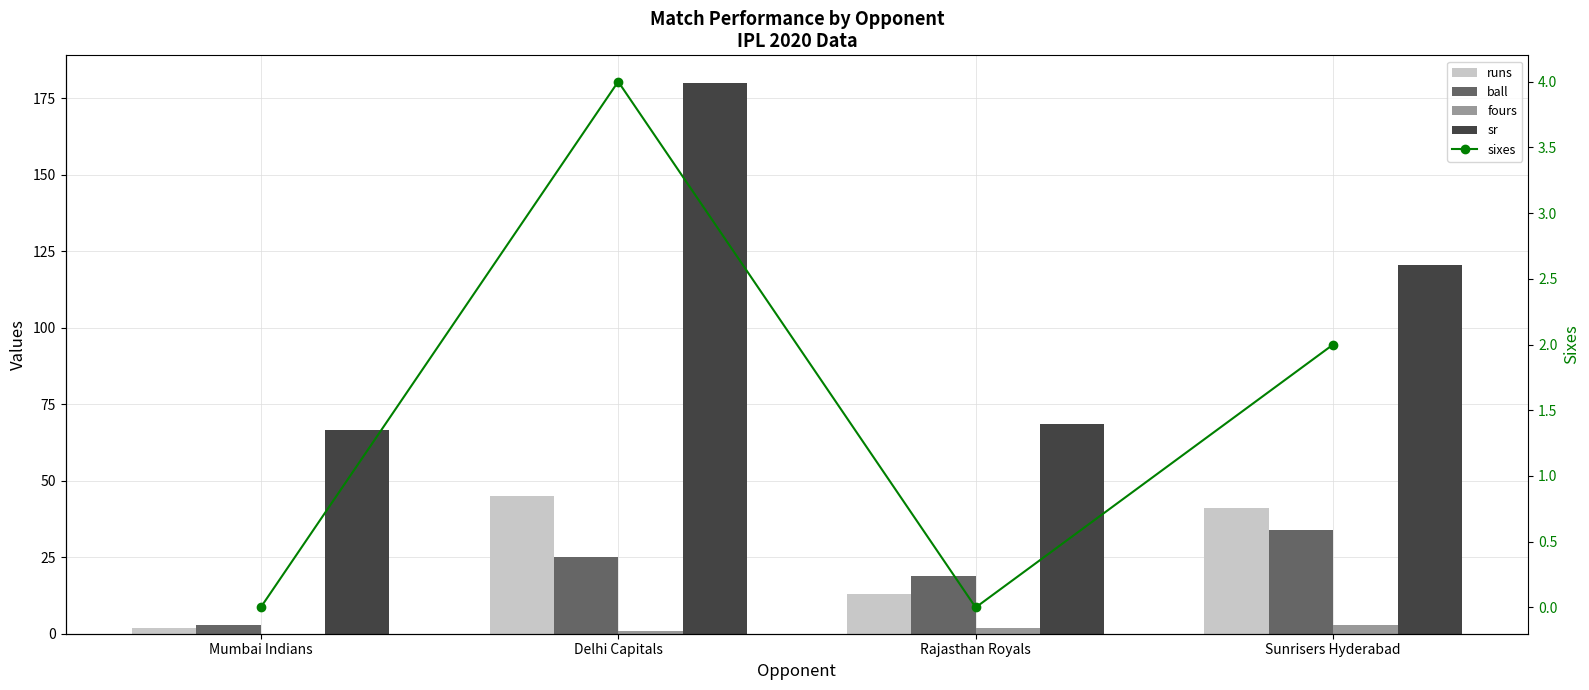

The value of sixes at Delhi Capitals is 1.5. True or false?

False